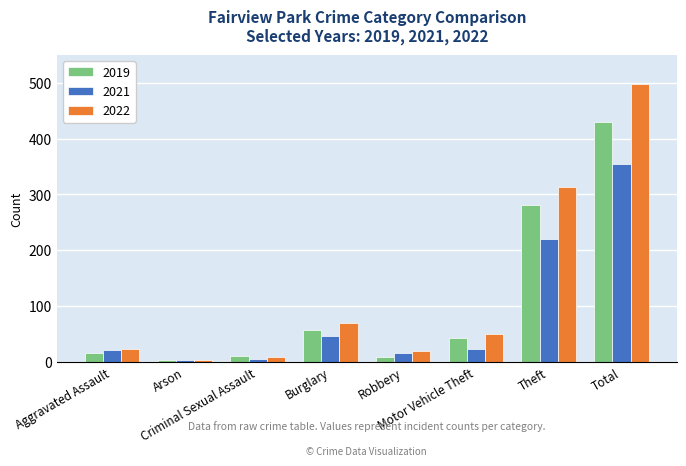

What is the sum of all 2019 values?

850